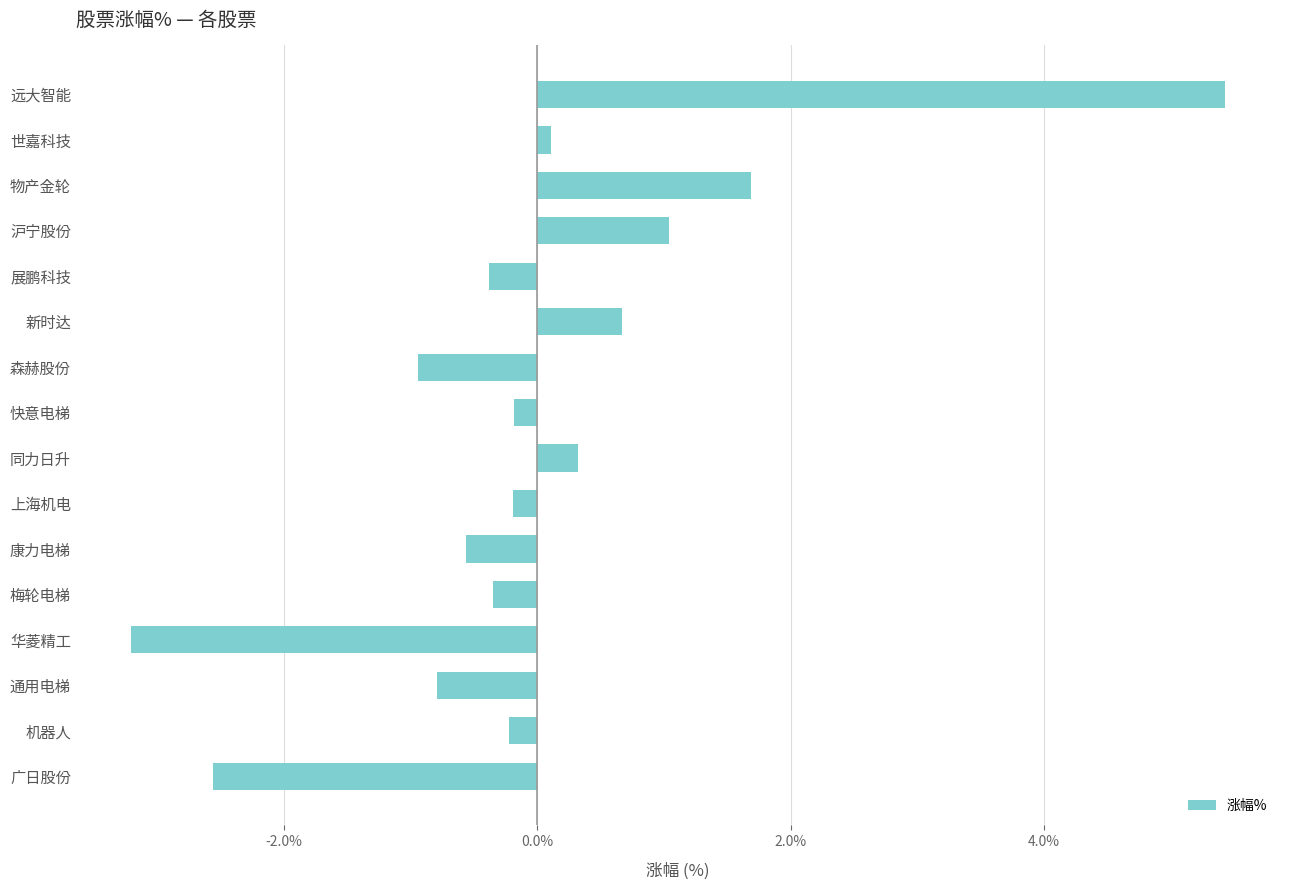

At which category does the chart reach its minimum across all series?

华菱精工